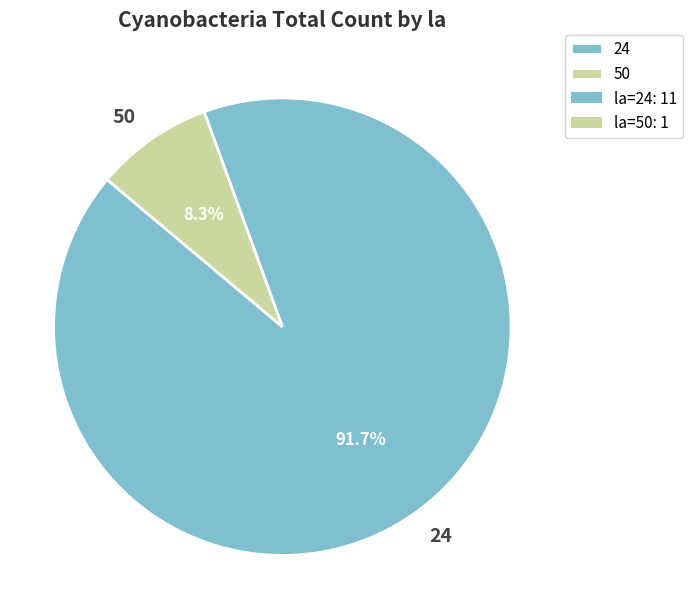

To the nearest percent, what is the difference between the 50 and 24 slice percentages?

83%